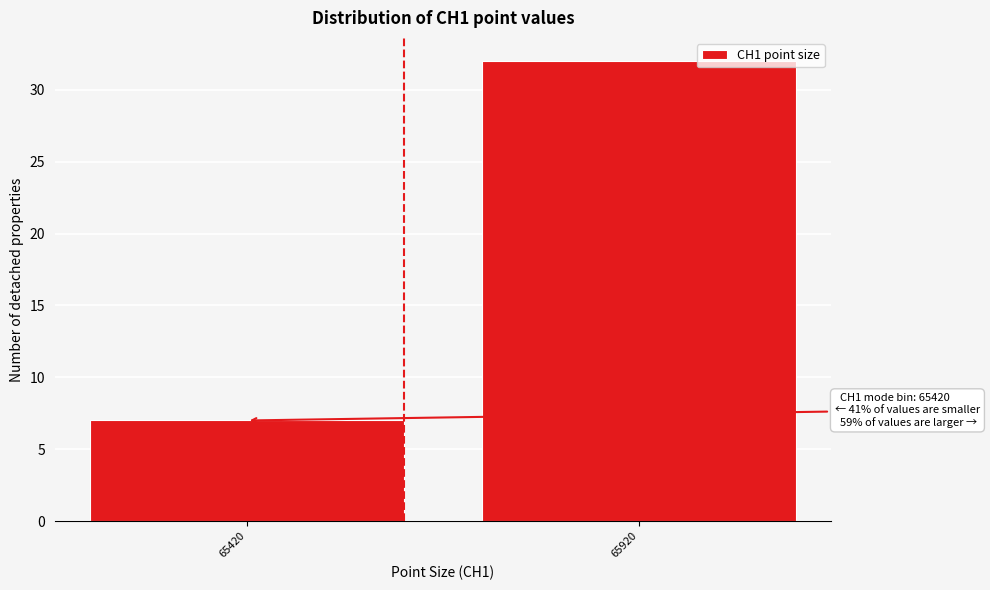

Reading left to right, list all the values displayed in this chart.

7	32